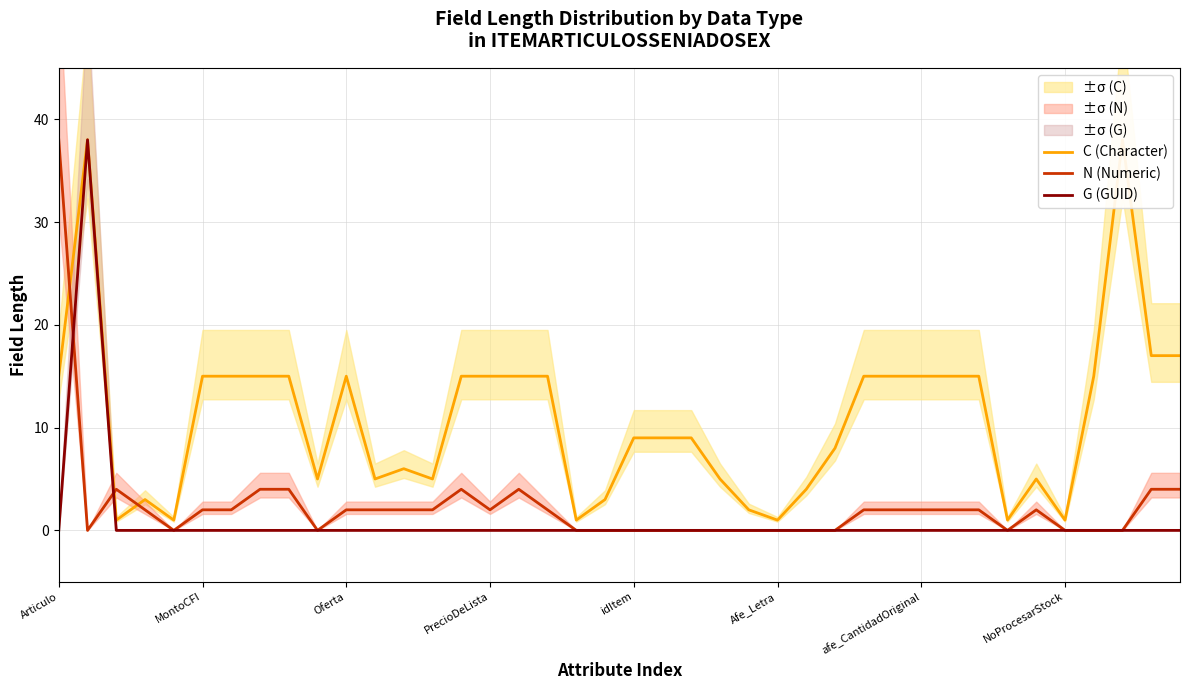

Rank the series by their maximum value, from highest to lowest.

C (Character), N (Numeric), G (GUID)